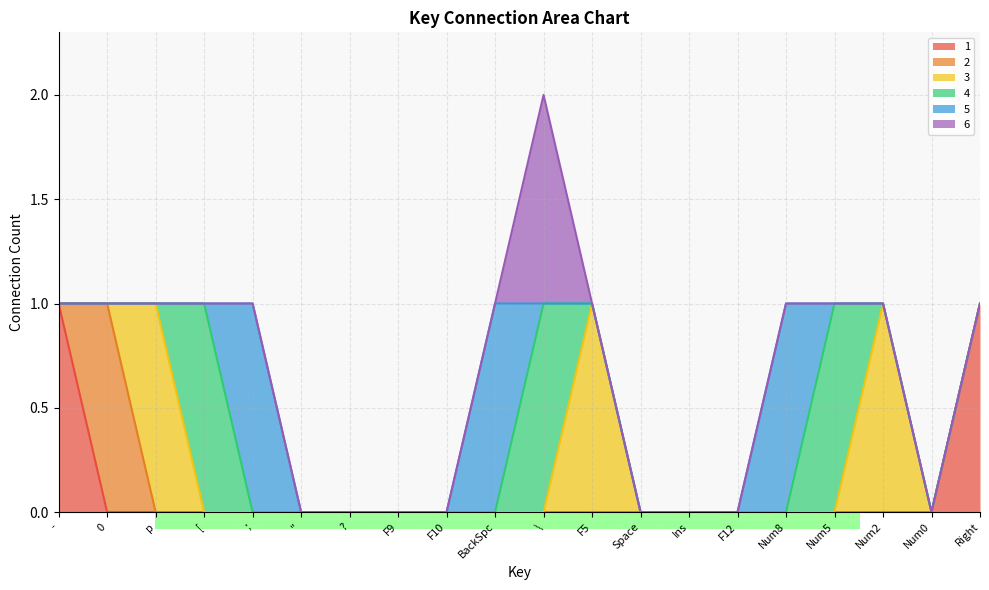

Is it true that 3 equals -1 at F12?

False